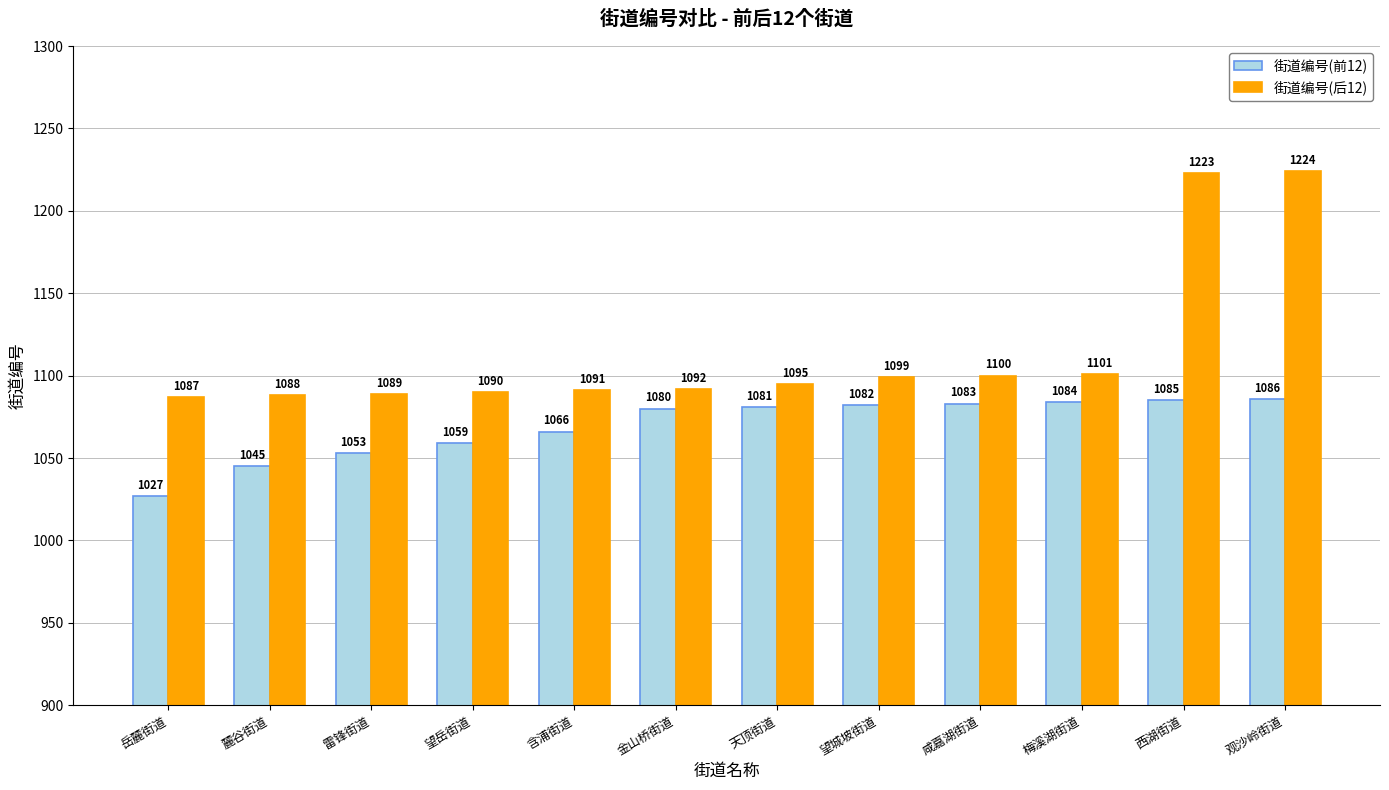

Which label corresponds to the smallest value in the chart?

岳麓街道